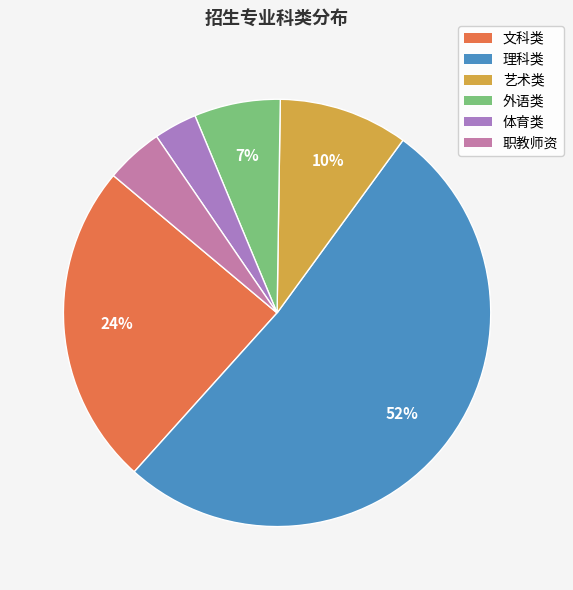

Which category has the biggest portion of the pie?

理科类